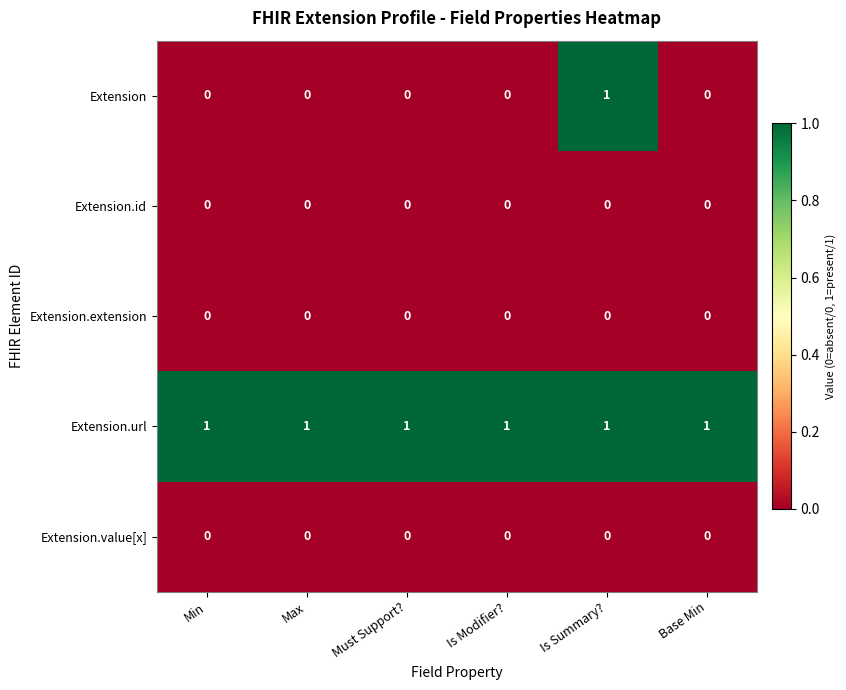

What is the total value across all series at Min?

1